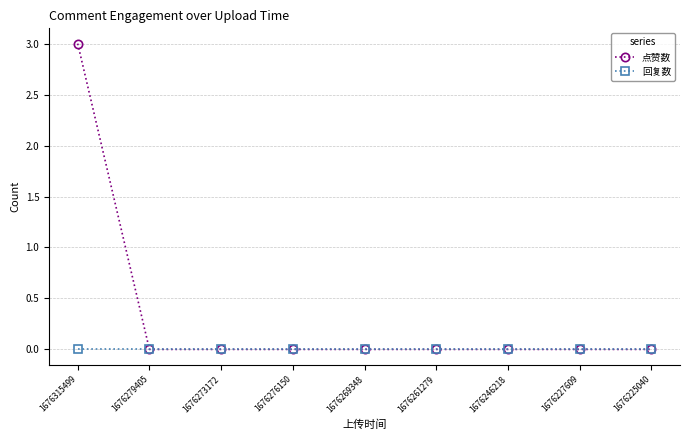

Is it true that 点赞数 equals 0 at 1676225040?

True